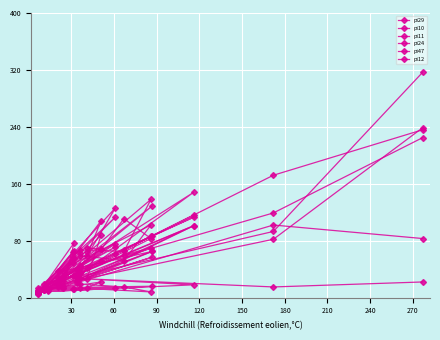

What is the difference between the maximum and minimum values in the pi47 series?

234